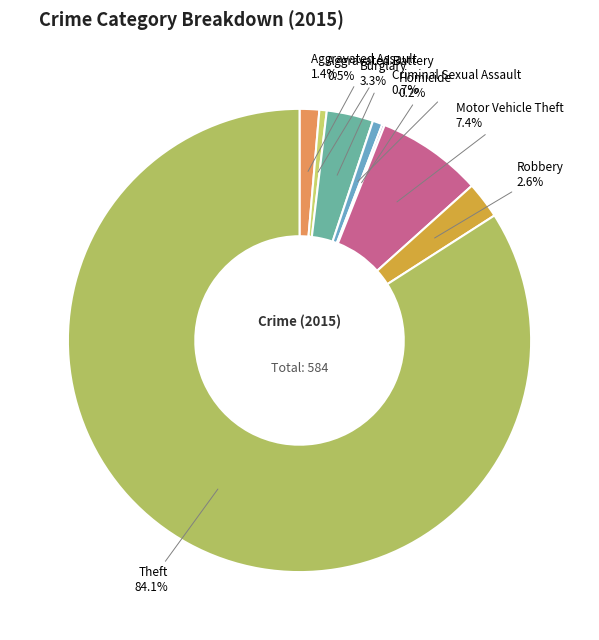

Between Burglary and Aggravated Battery, which is larger?

Burglary